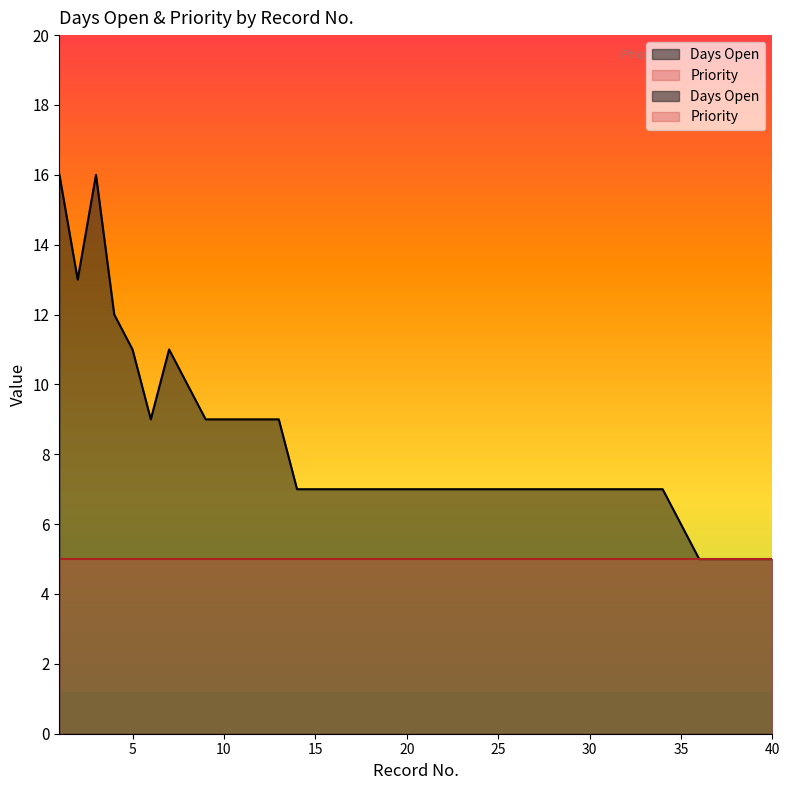

Where is the data nearest to the value 10?

8